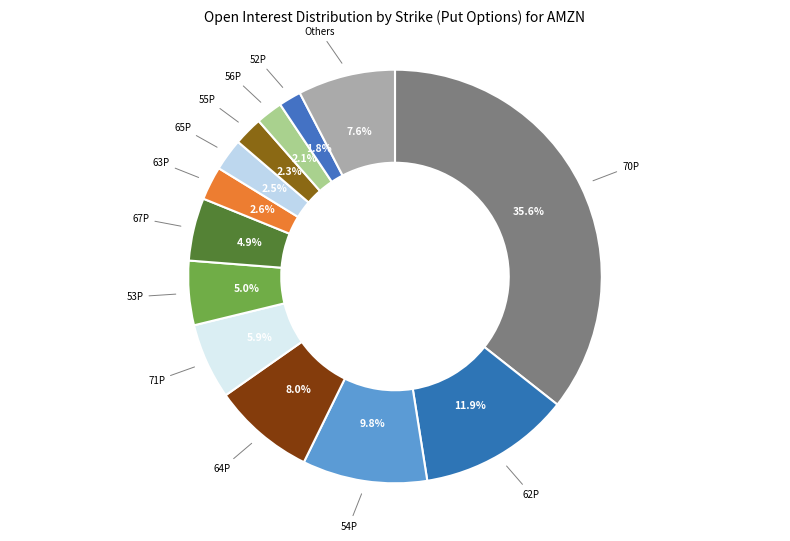

Count the number of slices in the pie.

13